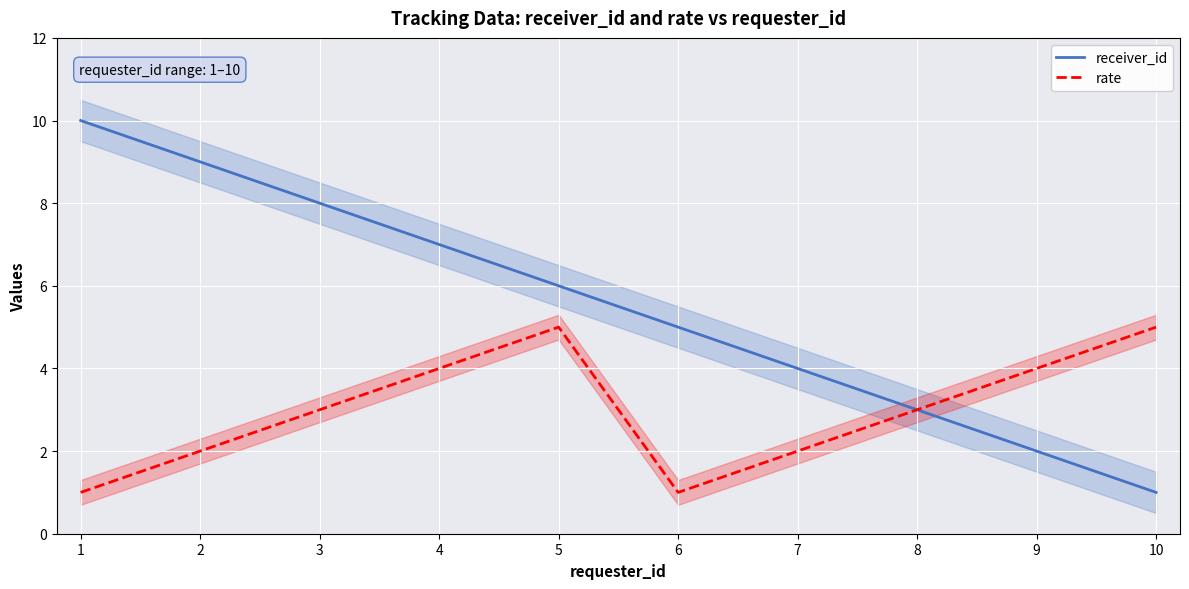

True or false: receiver_id has more than 1 points higher than both neighbors.

False